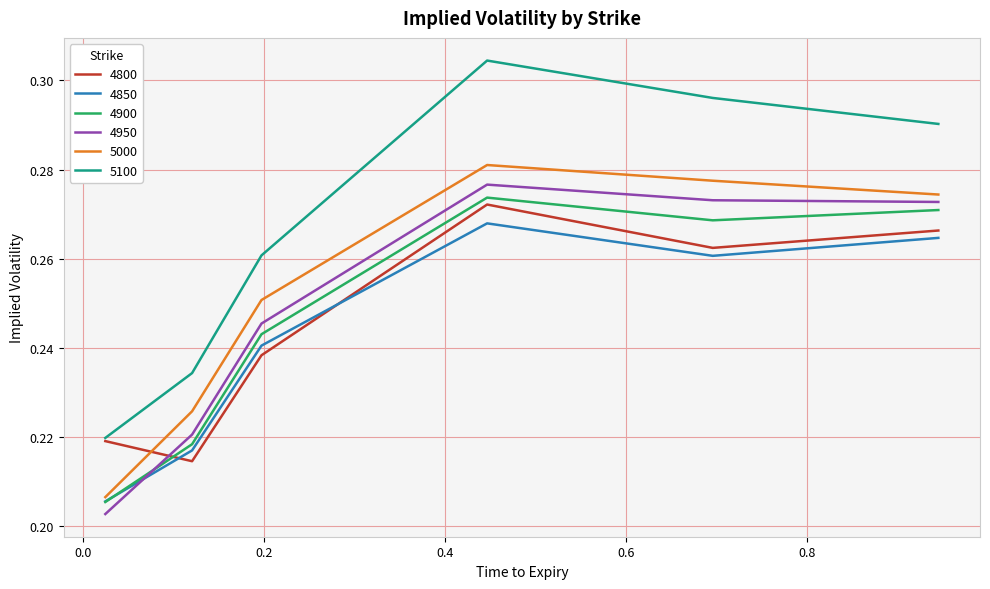

Which series has the largest total across all categories?

5100